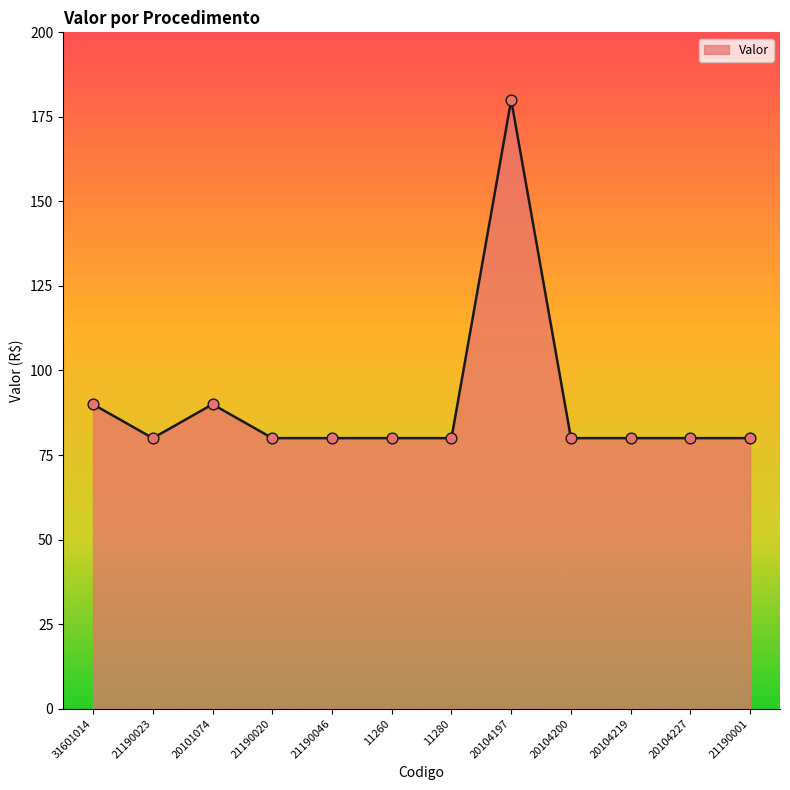

Approximately how many times larger is the value at 21190023 compared to 31601014?

0.9